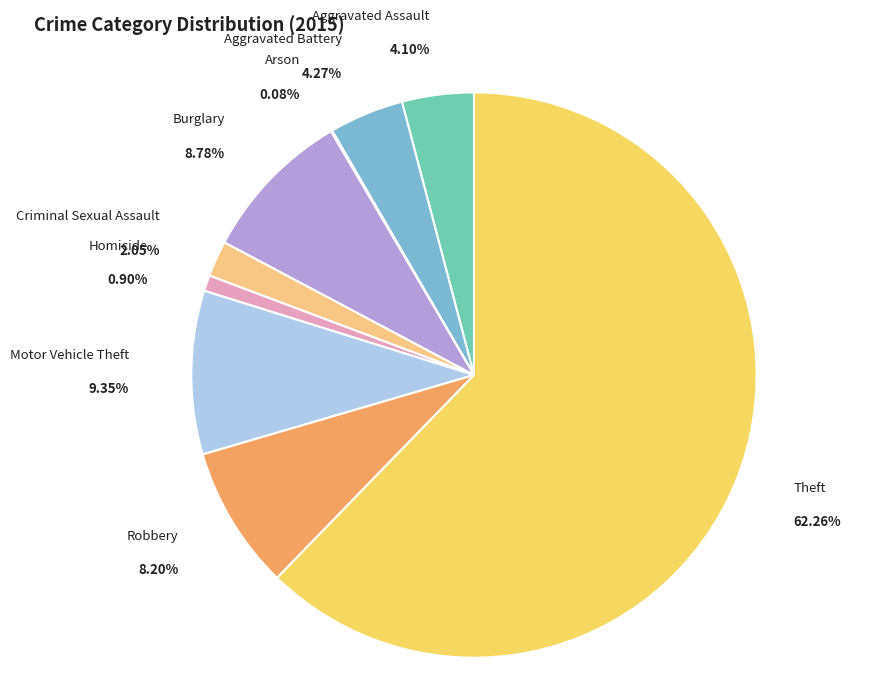

True or false: Arson accounts for 10% of the total.

False